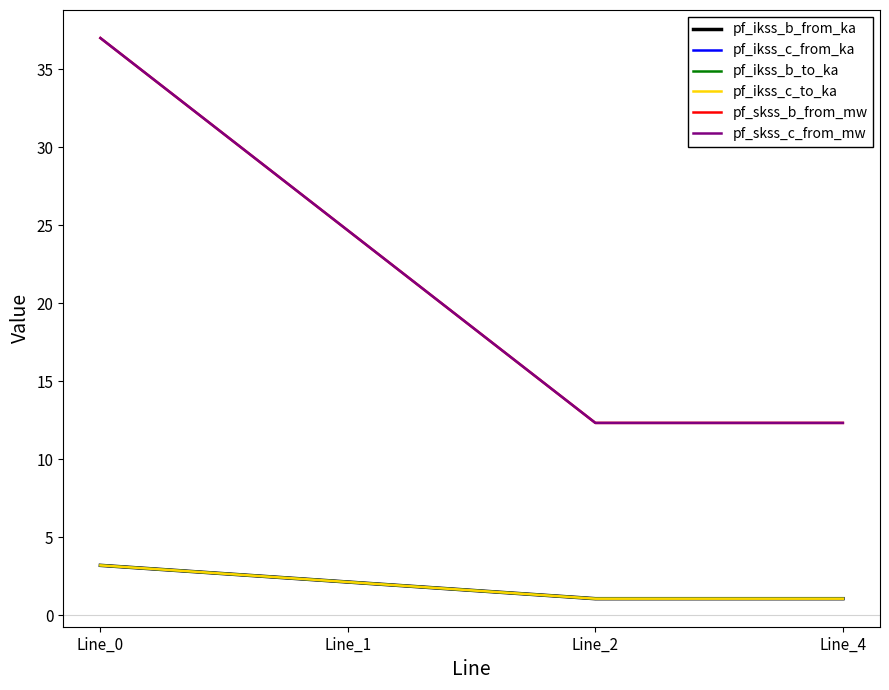

True or false: pf_ikss_b_from_ka has more than 2 points higher than both neighbors.

False